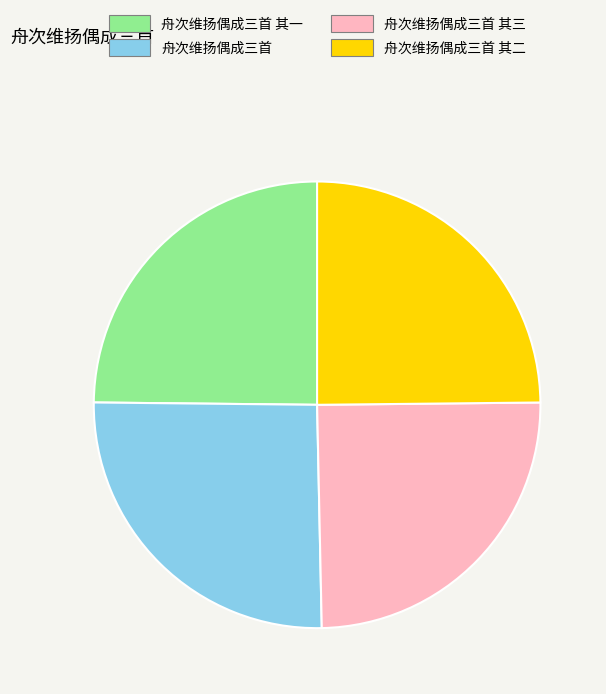

How many slices are in this pie chart?

4